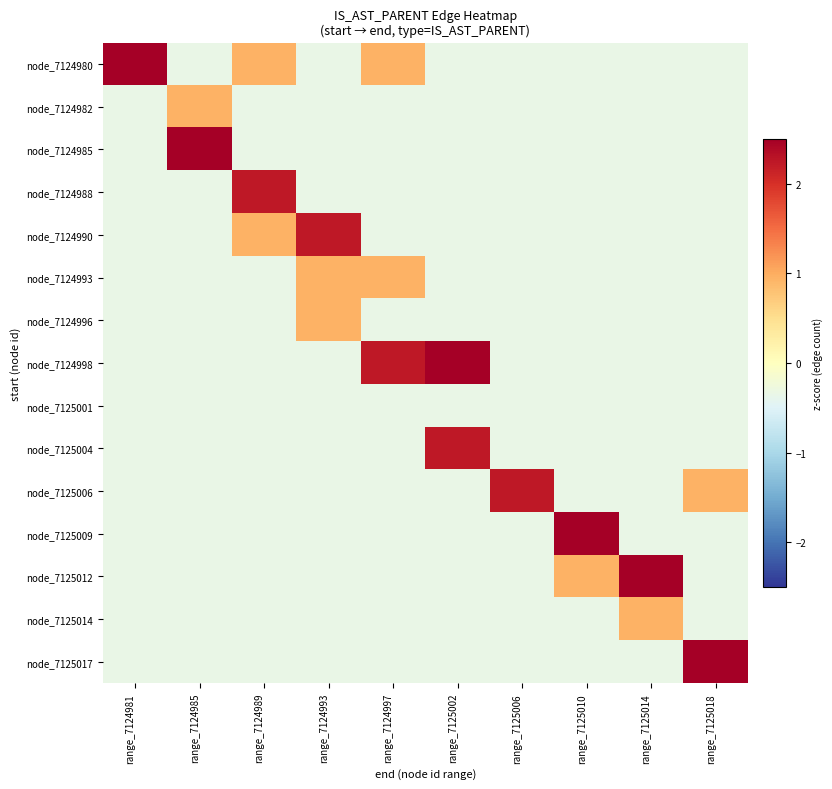

What is the spread (max minus min) of values at range_7125018?

3.9